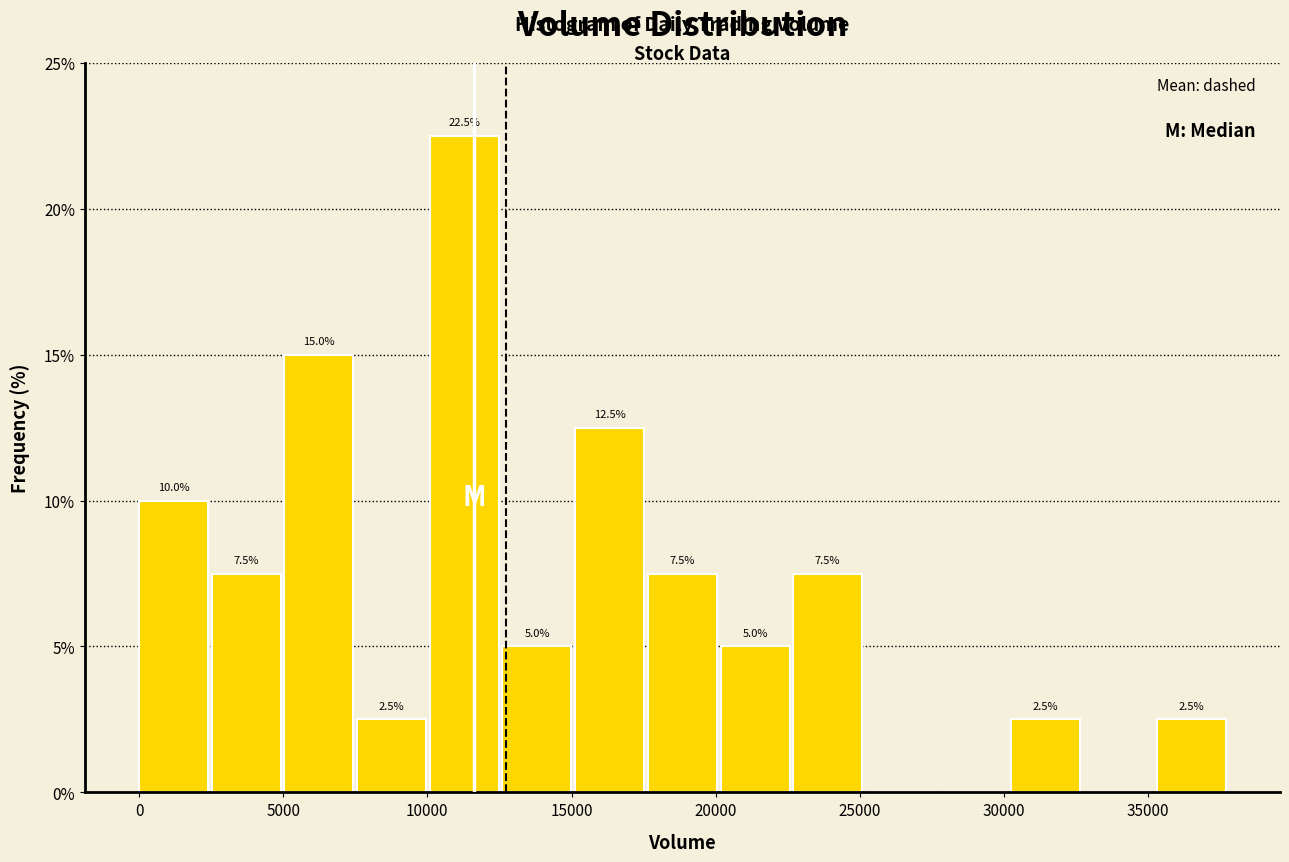

Over which range of the x-axis is the bar tallest?

10000 to 12500